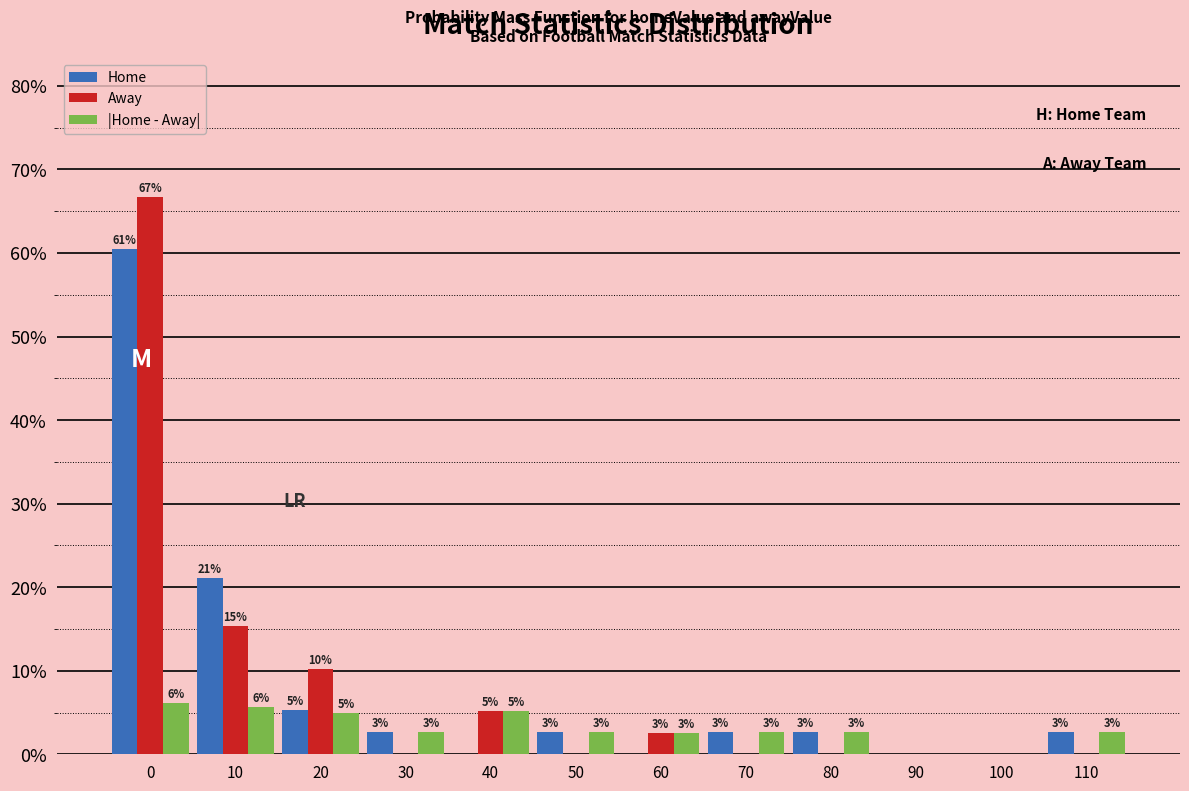

What are all the series names shown in the legend?

Home, Away, |Home - Away|